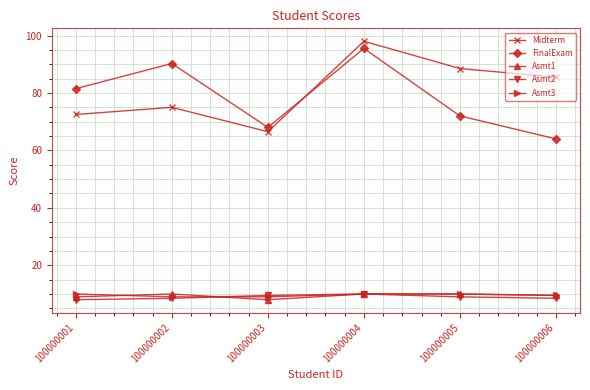

What are all the series names shown in the legend?

Midterm, FinalExam, Asmt1, Asmt2, Asmt3